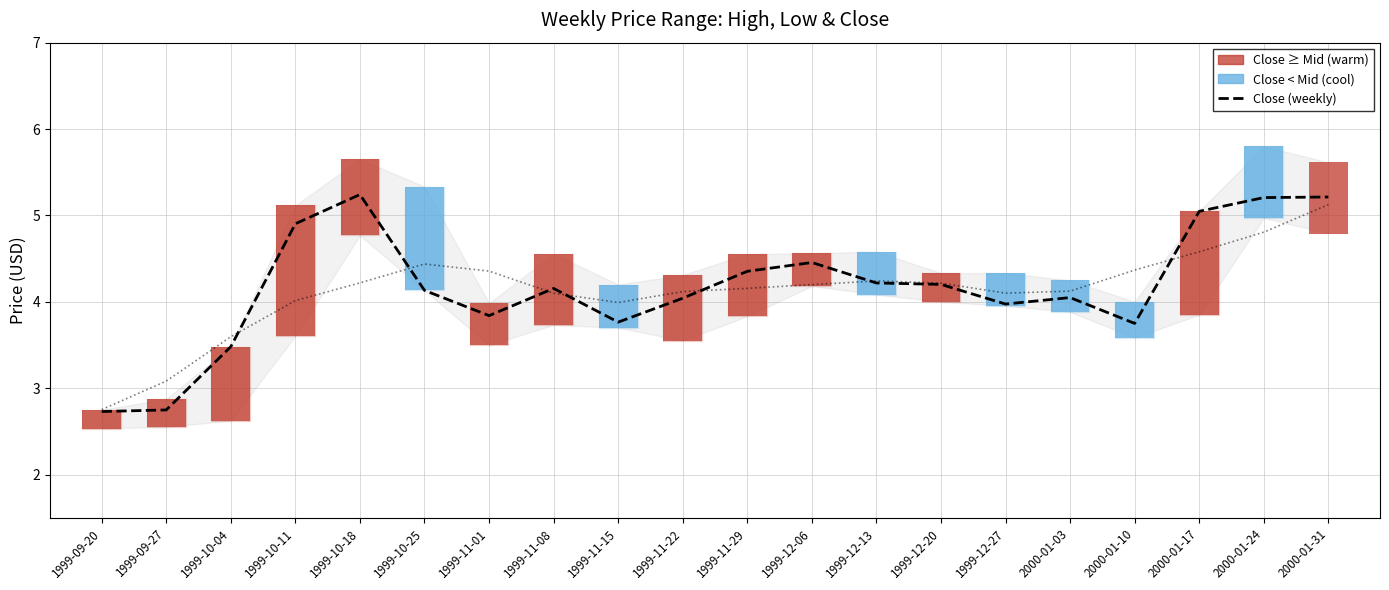

Reading right to left, transcribe all the data shown in this chart.

Close (weekly): 2000-01-31=5.2	2000-01-24=5.2	2000-01-17=5.0	2000-01-10=3.8	2000-01-03=4.0	1999-12-27=4.0	1999-12-20=4.2	1999-12-13=4.2	1999-12-06=4.5	1999-11-29=4.4	1999-11-22=4.0	1999-11-15=3.8	1999-11-08=4.2	1999-11-01=3.8	1999-10-25=4.1	1999-10-18=5.2	1999-10-11=4.9	1999-10-04=3.5	1999-09-27=2.7	1999-09-20=2.7
Mid (H+L)/2 smoothed: 2000-01-31=5.1	2000-01-24=4.8	2000-01-17=4.6	2000-01-10=4.4	2000-01-03=4.1	1999-12-27=4.1	1999-12-20=4.2	1999-12-13=4.2	1999-12-06=4.2	1999-11-29=4.2	1999-11-22=4.1	1999-11-15=4.0	1999-11-08=4.1	1999-11-01=4.4	1999-10-25=4.4	1999-10-18=4.2	1999-10-11=4.0	1999-10-04=3.6	1999-09-27=3.1	1999-09-20=2.8